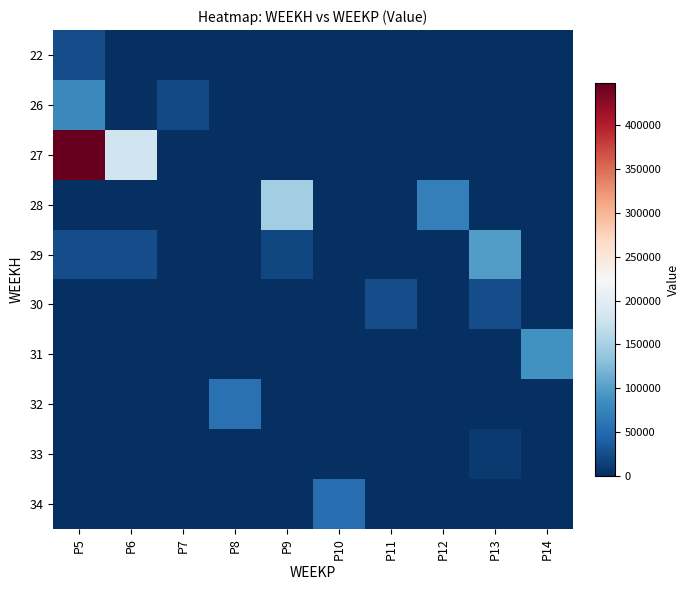

Which series changed the most between P5 and P12?

27